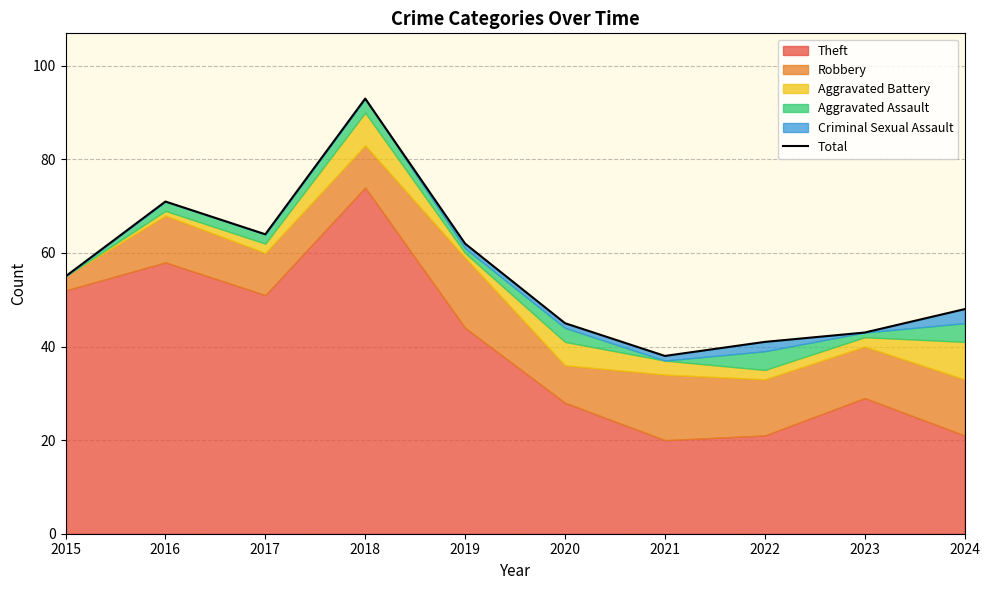

Between 2018 and 2024, which is larger?

2018